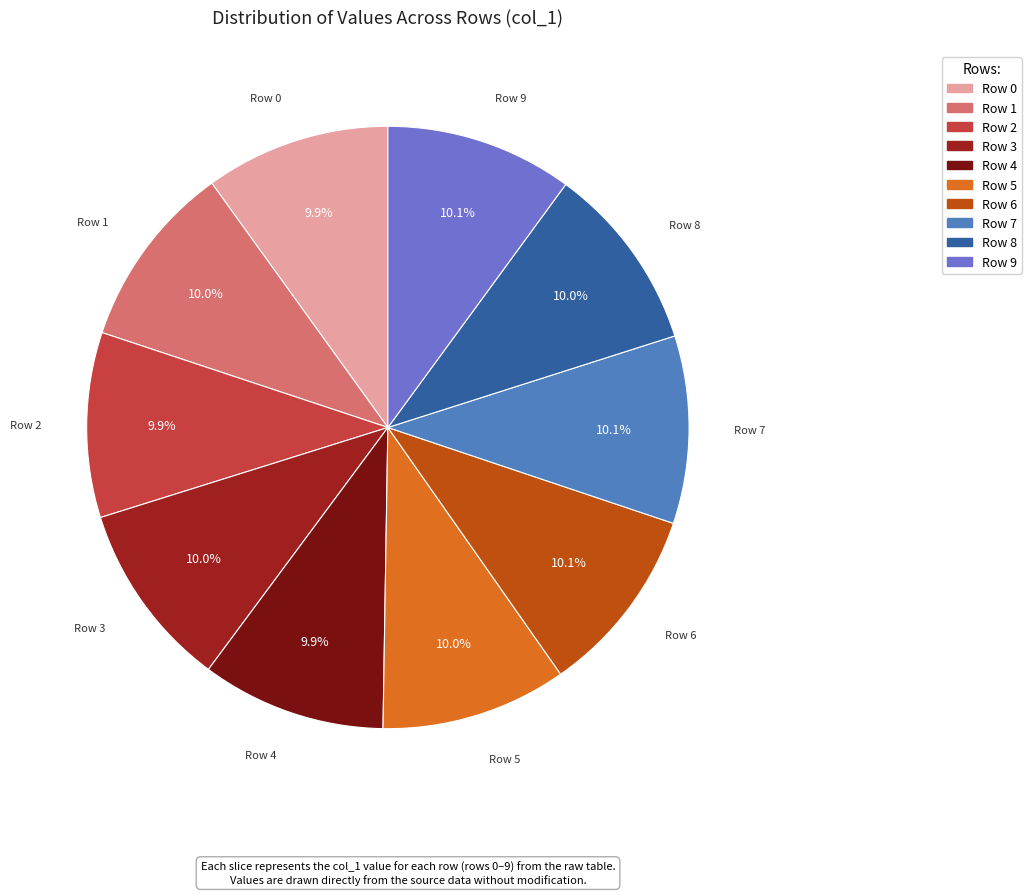

Is Row 9 the majority of the pie?

No